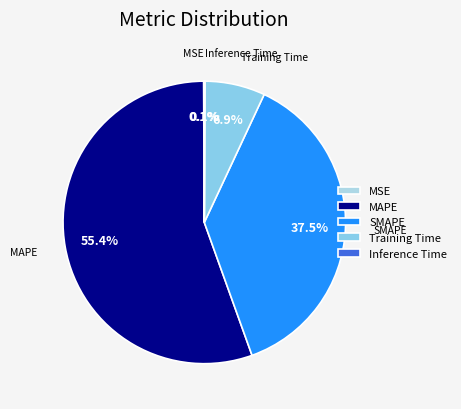

Which slice is the largest?

MAPE